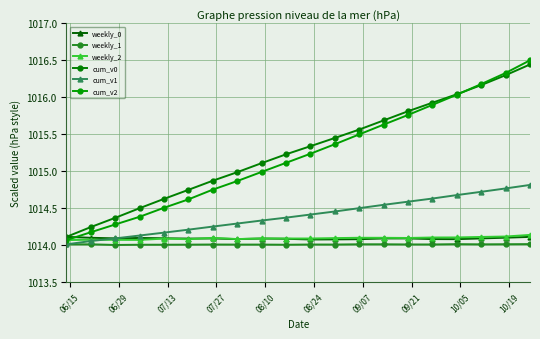

True or false: weekly_0 and weekly_1 intersect in this chart.

False